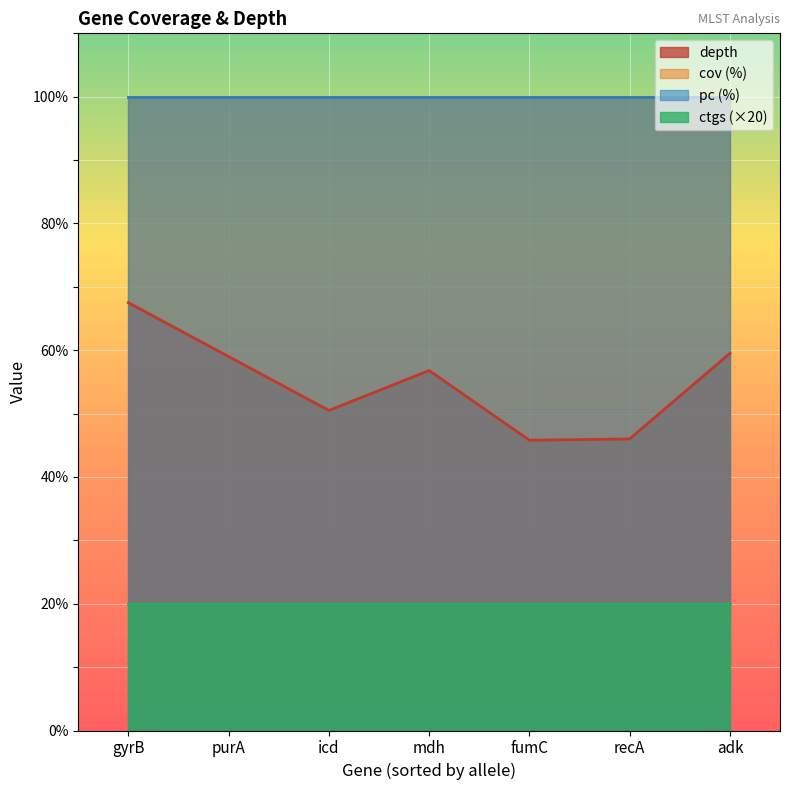

How many lines are shown in the chart?

4